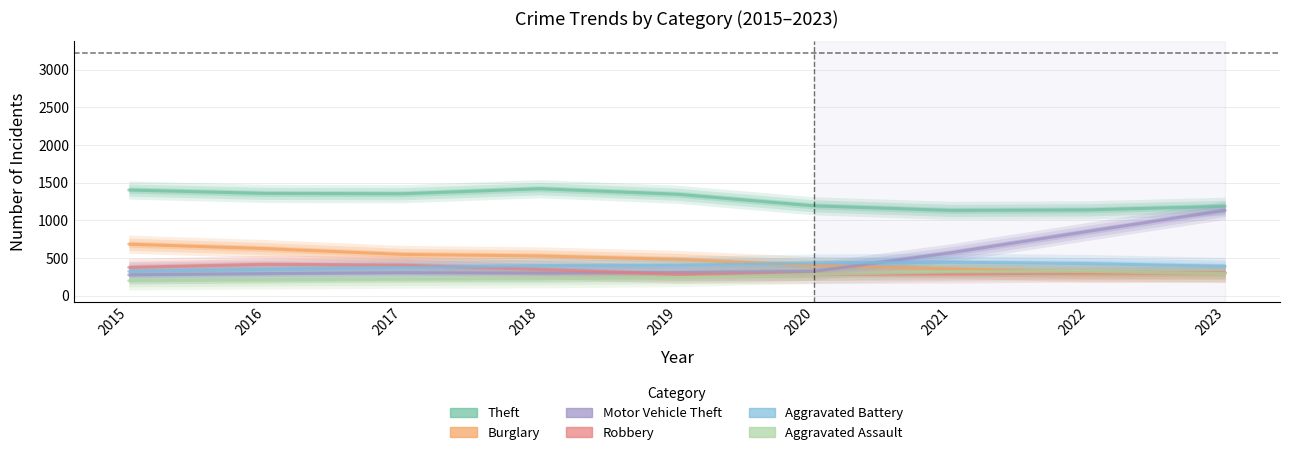

Where is Motor Vehicle Theft nearest to the value 704?

2021